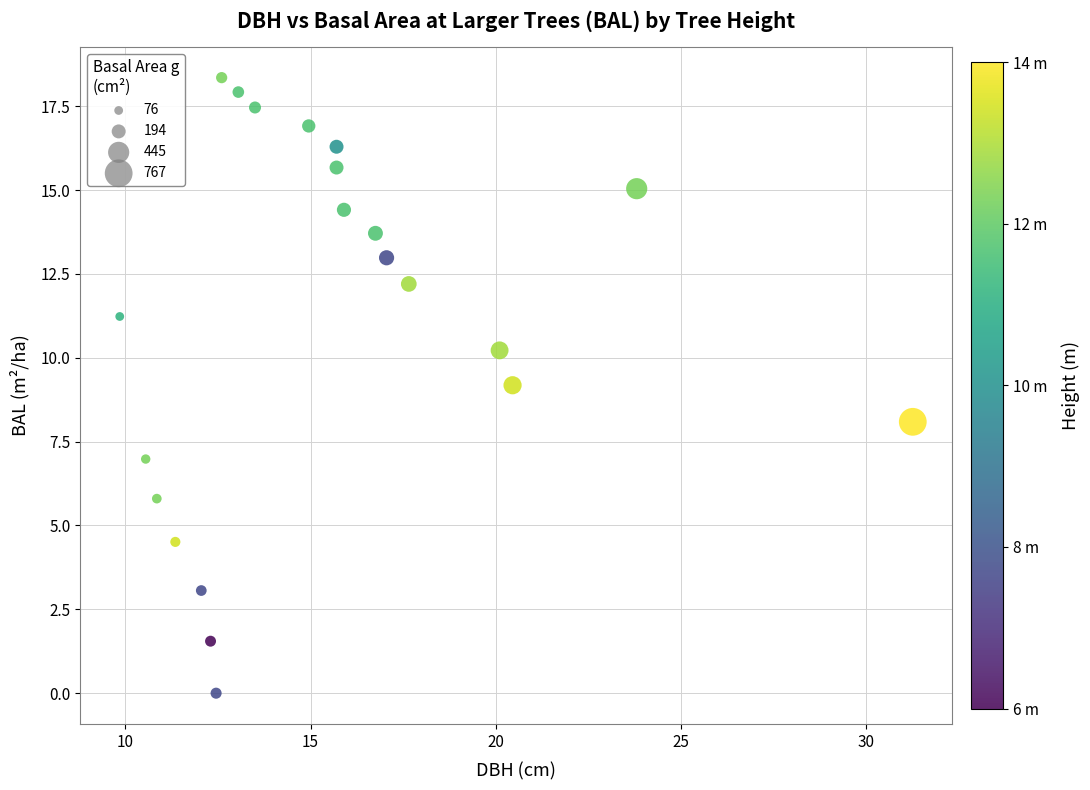

What is the range of X values (max minus min)?

21.4